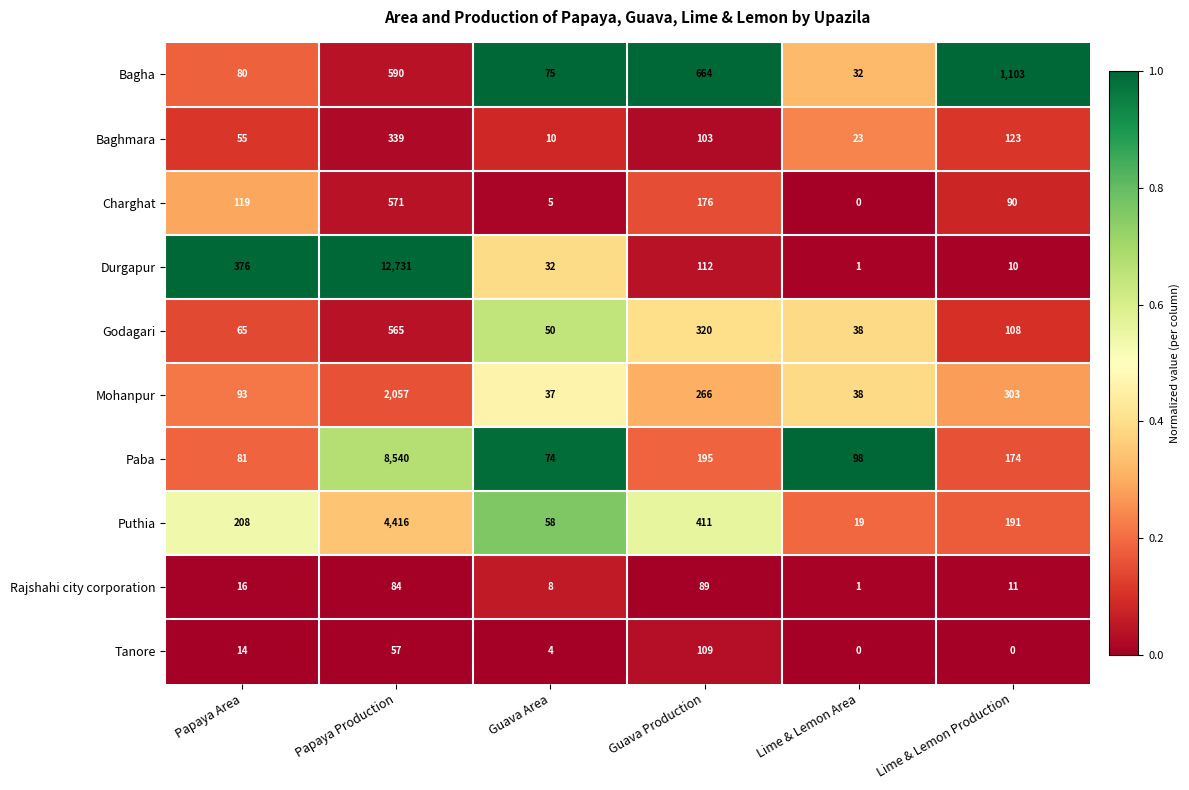

The value of Charghat at Papaya Area is 69. True or false?

False